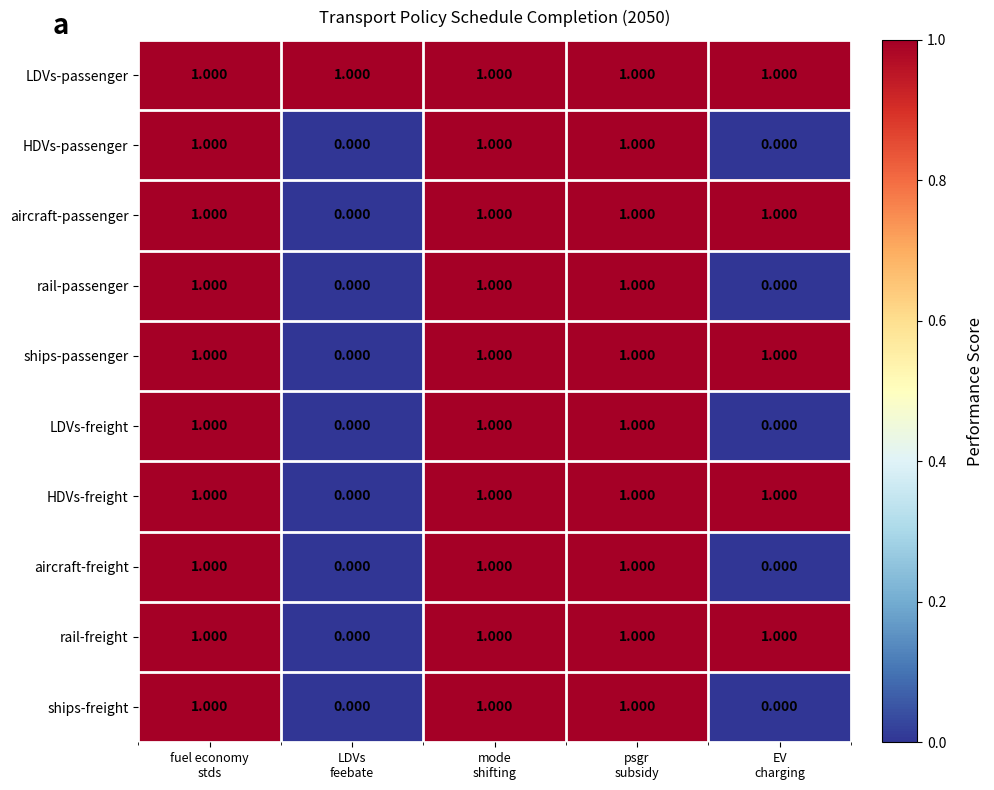

What is the total value across all series at psgr
subsidy?

10